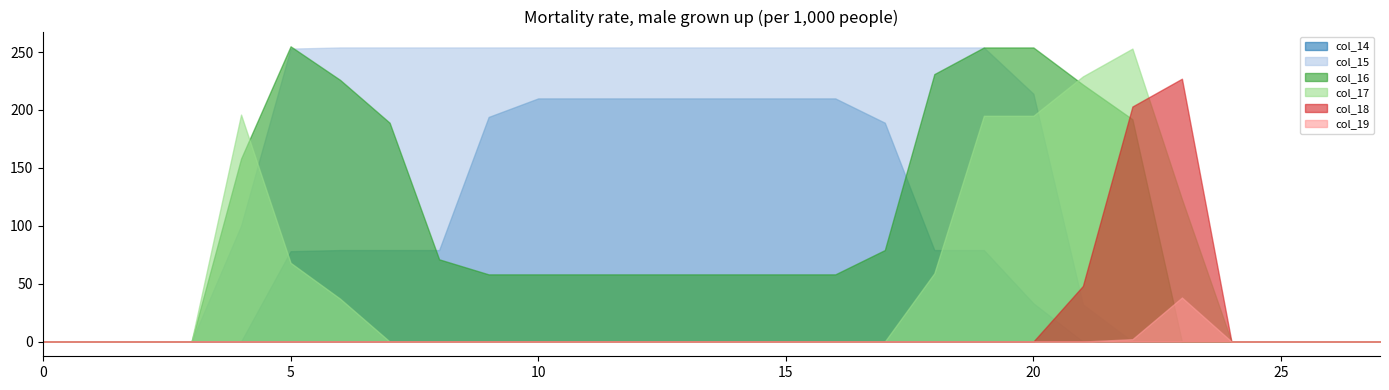

What is the difference between the highest and lowest values at 21?

229